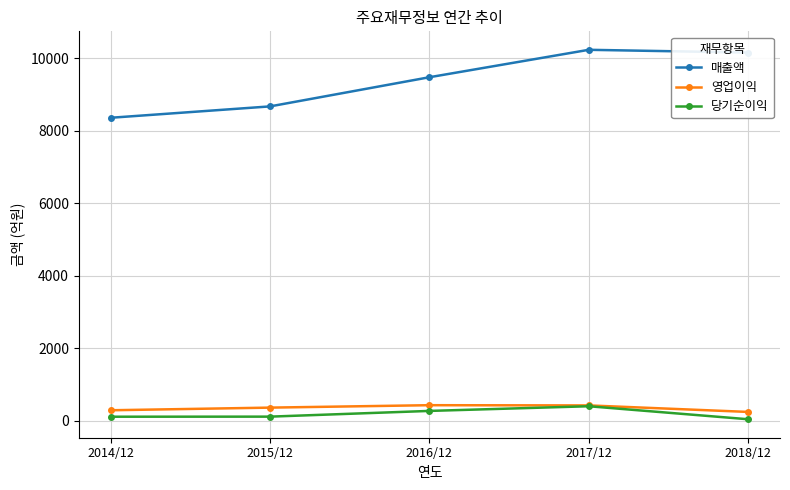

True or false: 매출액 and 영업이익 intersect in this chart.

False